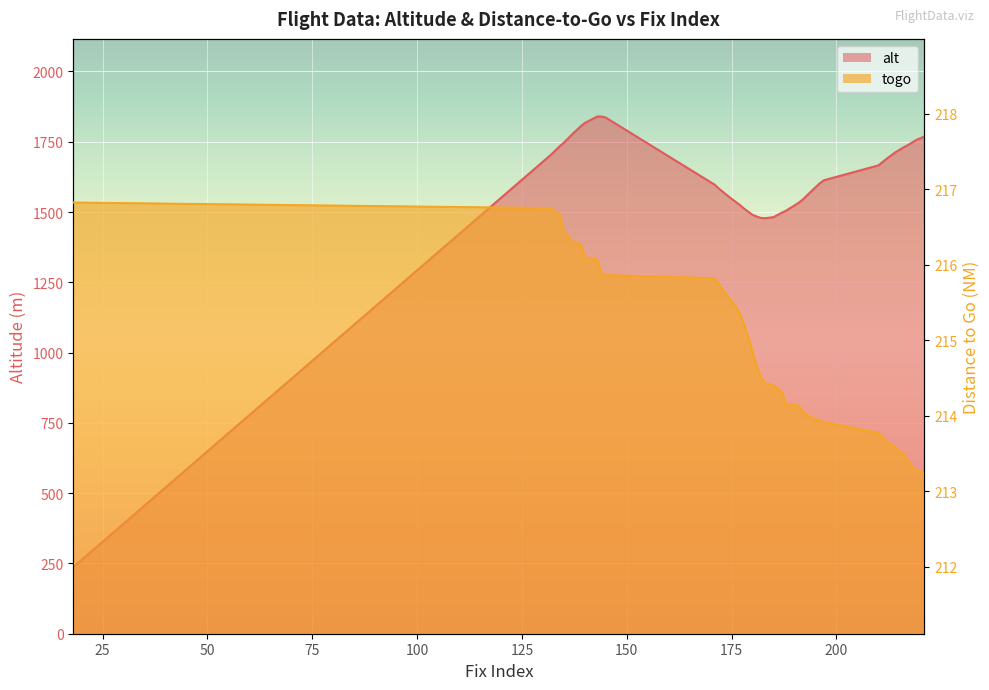

How many data points in togo are less than 214?

12